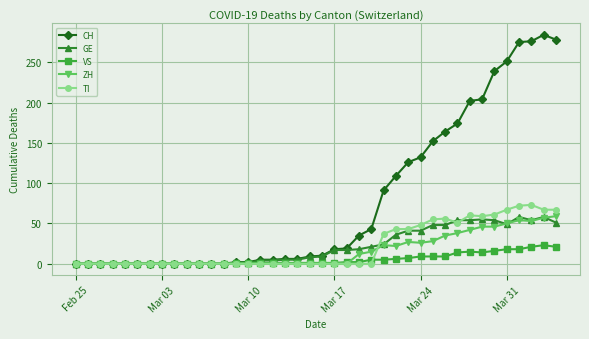

Which series has the widest spread of values?

CH